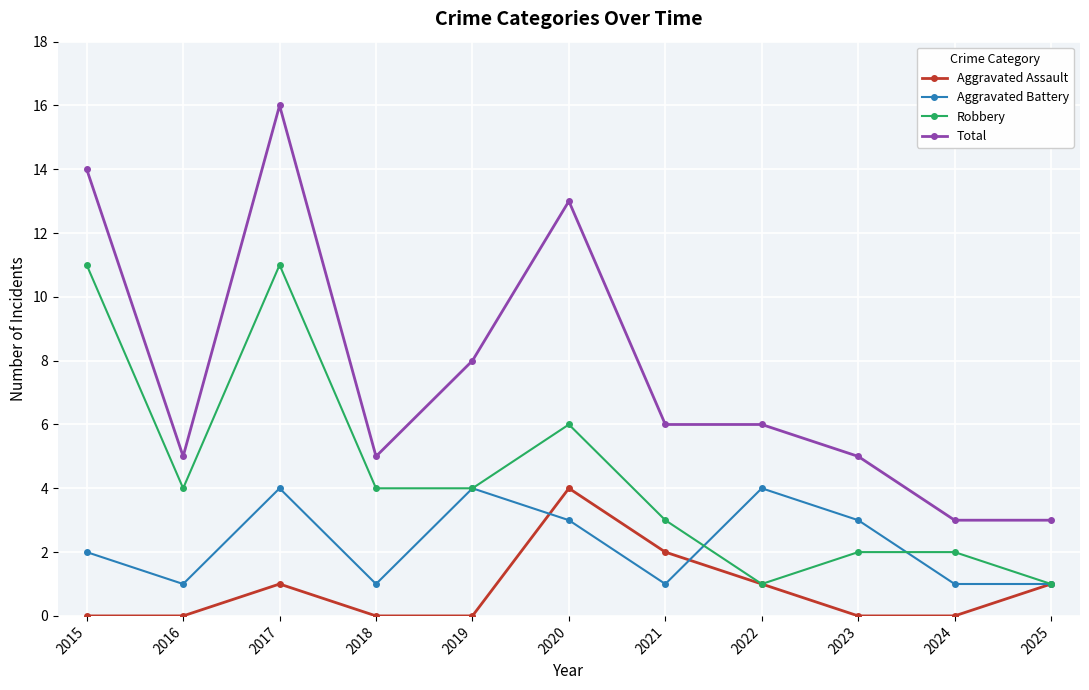

At 2018, list the series in order from smallest to largest.

Aggravated Assault, Aggravated Battery, Robbery, Total